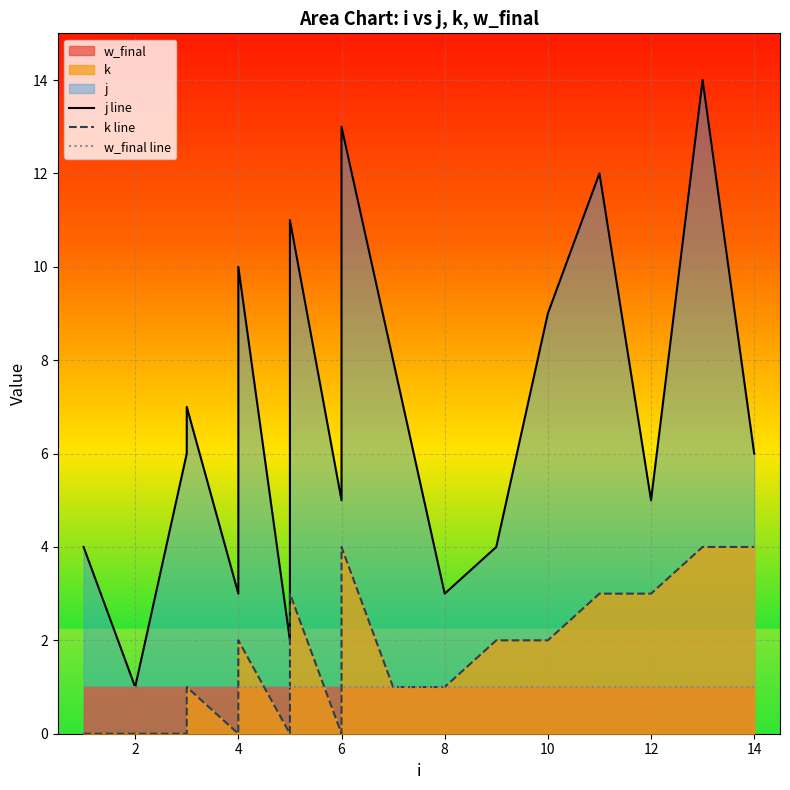

At 2, list the series in order from largest to smallest.

j line, w_final line, k line